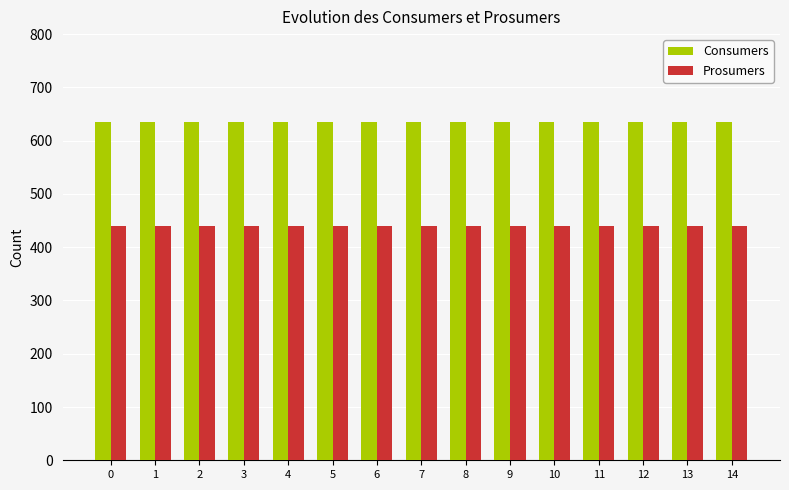

Rank the series by their maximum value, from highest to lowest.

Consumers, Prosumers